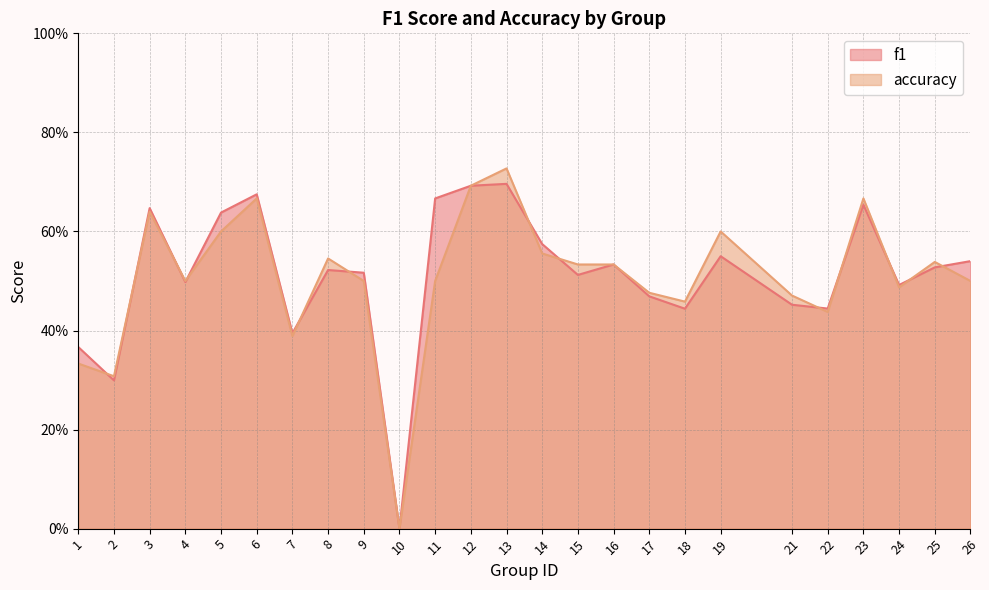

How many distinct data groups are displayed?

2